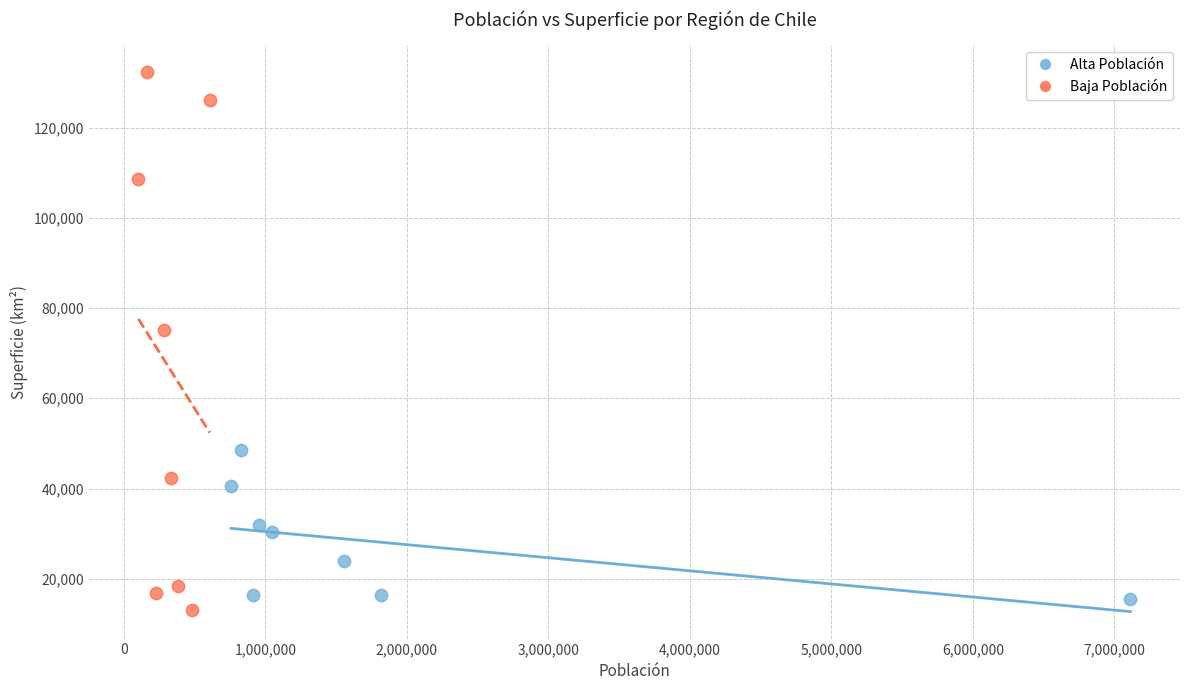

Which series reaches the maximum Y coordinate?

Baja Población